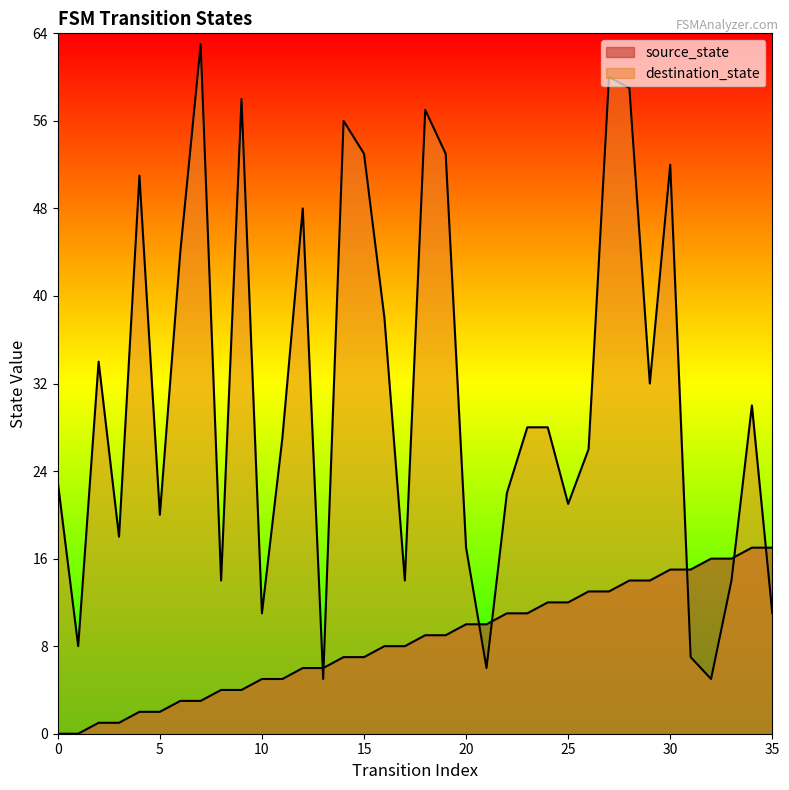

True or false: source_state has more than 1 interior local peaks.

False